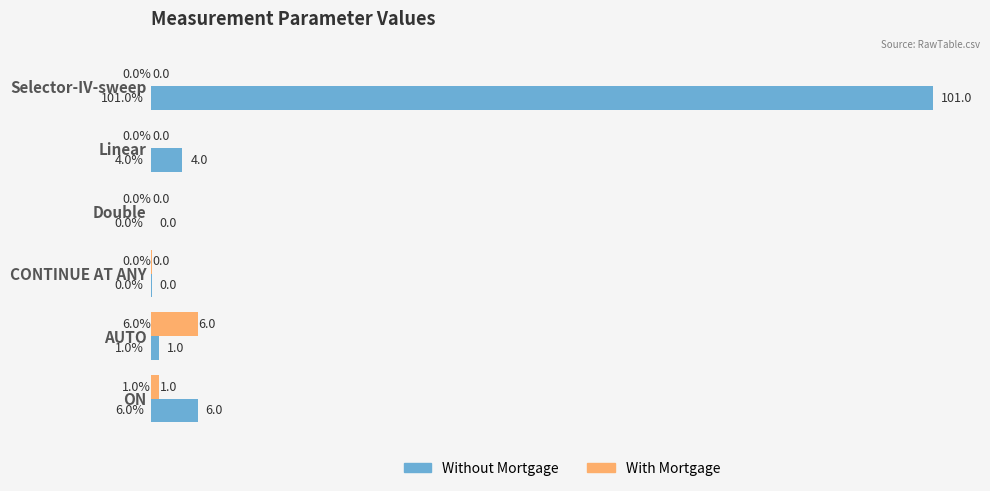

Between Double and ON, which series saw the biggest shift?

Without Mortgage